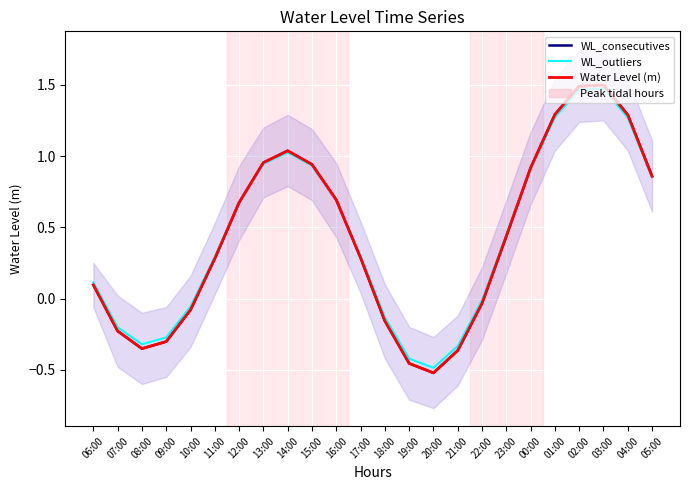

How many values in the WL_consecutives series are below 0?

9